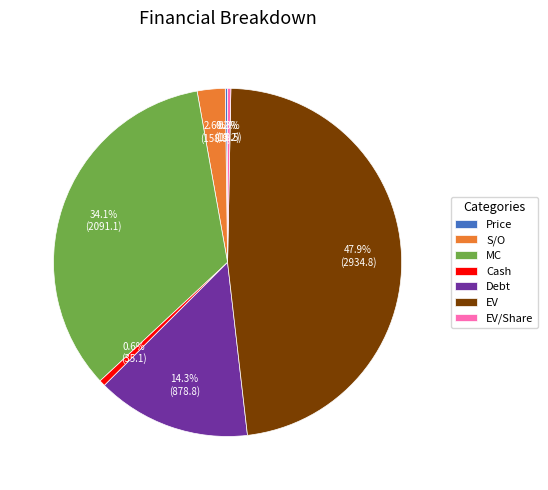

Is S/O the majority of the pie?

No